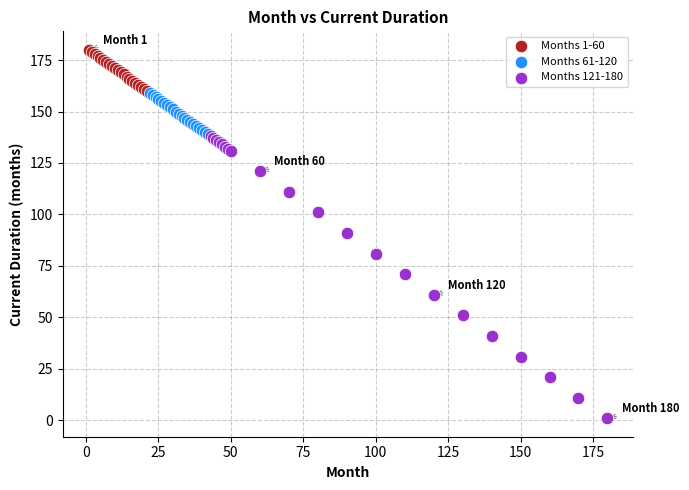

What are all the series names shown in the legend?

Months 1-60, Months 61-120, Months 121-180